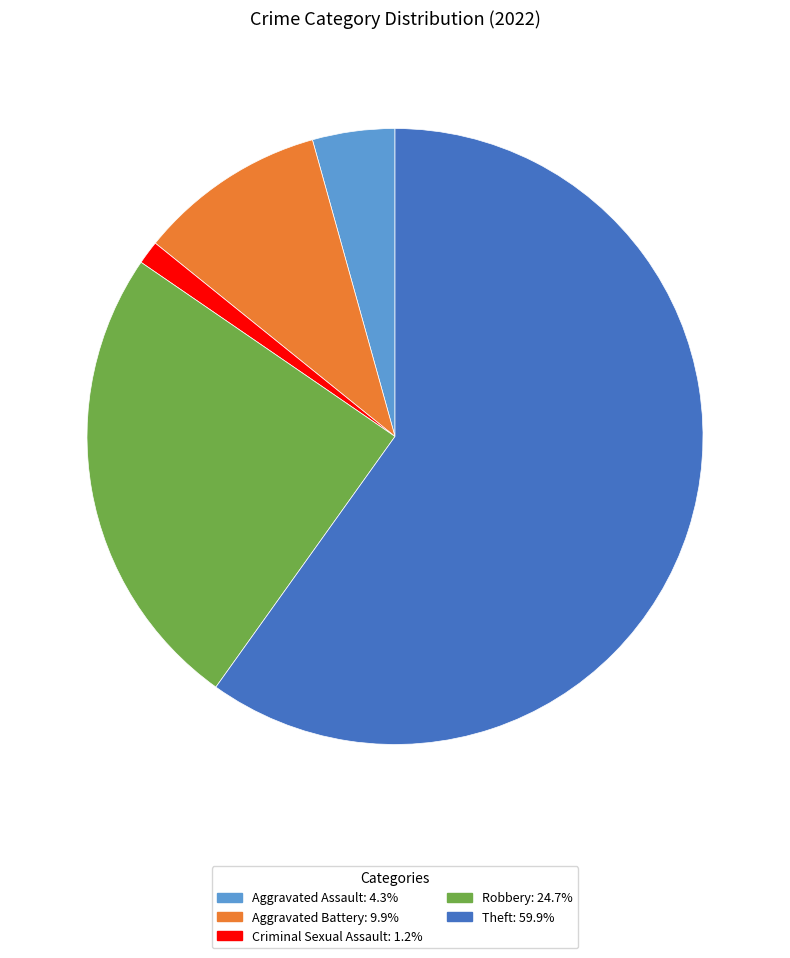

Is there a majority slice in this chart?

Yes